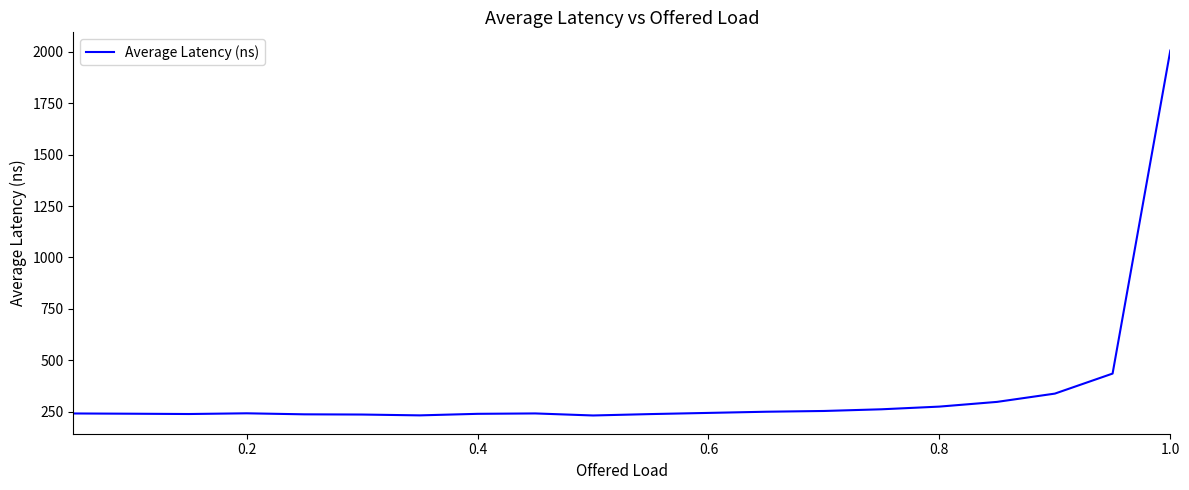

What is the average value?

348.6